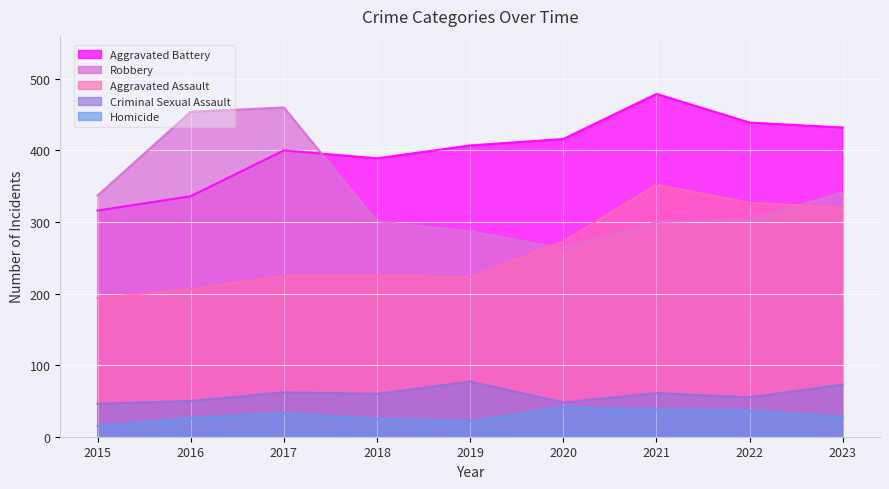

At which category does the chart reach its peak across all series?

2021